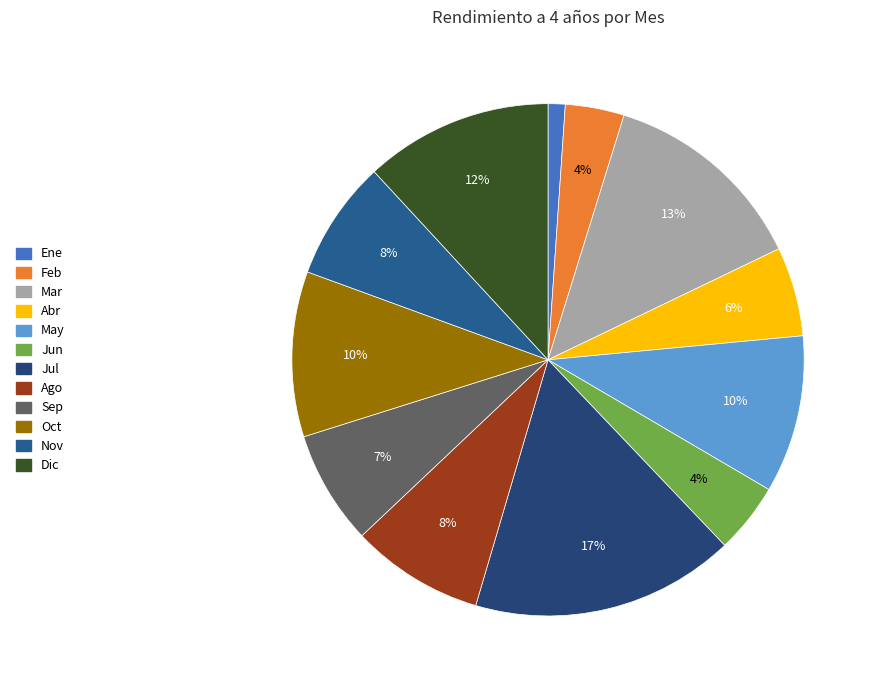

What percentage is NOT represented by Dic?

88.1%